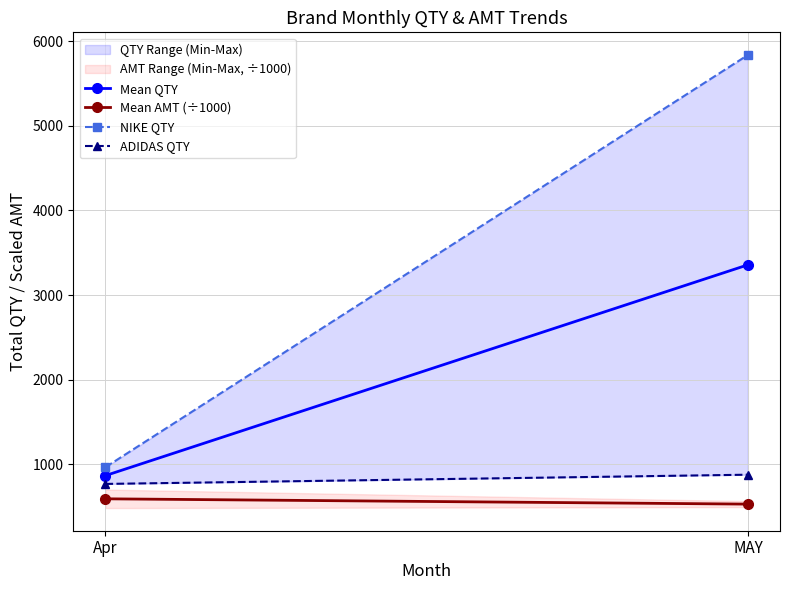

Reading left to right, extract all data points from this chart.

Mean QTY: 866.5	3356.5
Mean AMT (÷1000): 592.2	529.5
NIKE QTY: 965.0	5836.0
ADIDAS QTY: 768.0	877.0